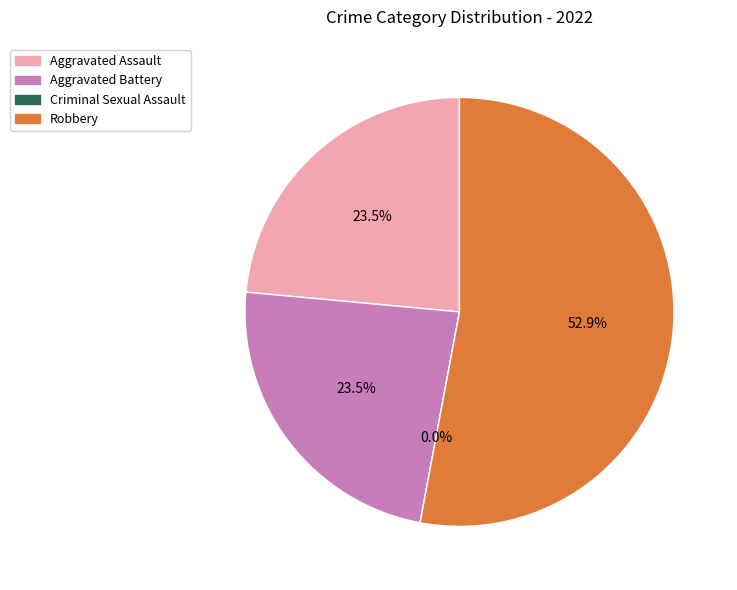

The Aggravated Battery slice represents 24% of the pie. True or false?

True